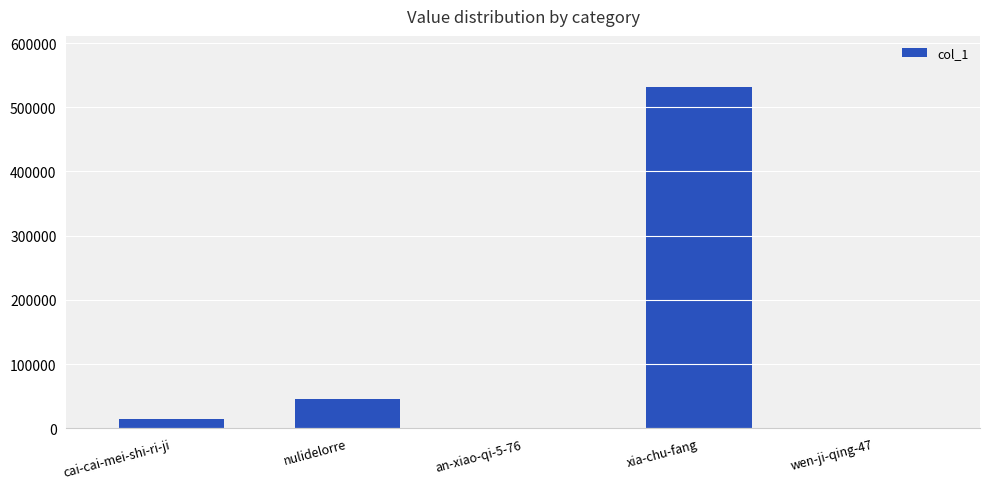

What is the greatest value displayed?

531489